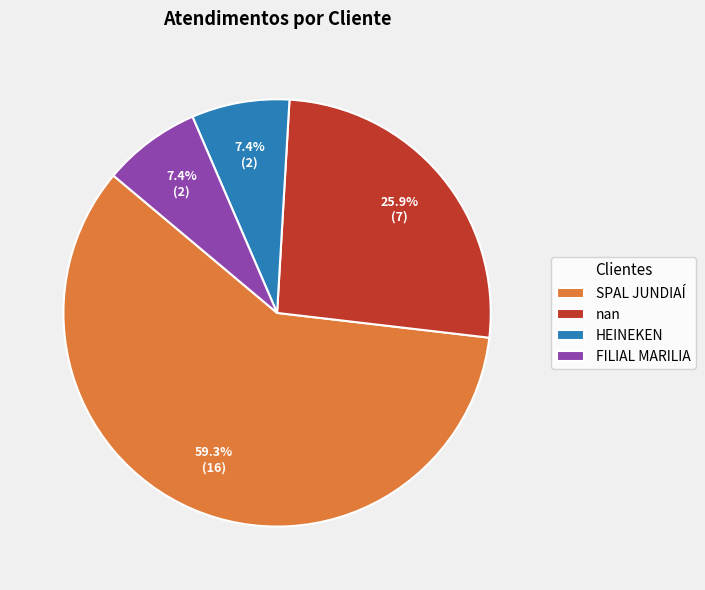

To the nearest percent, what portion does FILIAL MARILIA represent?

7%